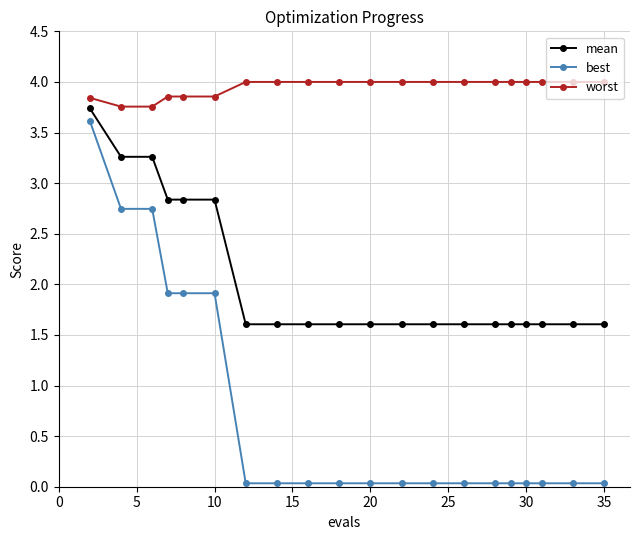

Which series has the largest total across all categories?

worst